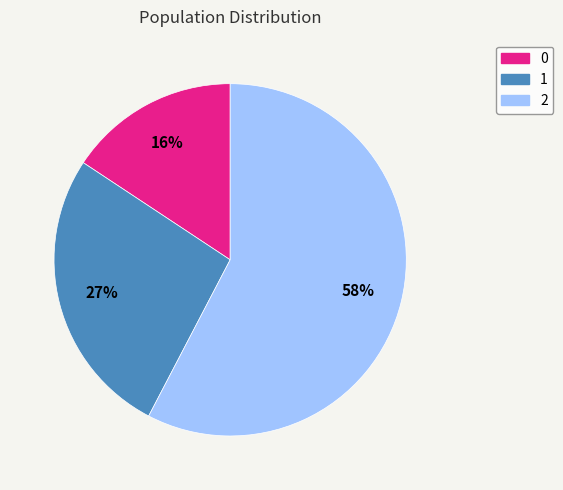

Rank the categories by value from highest to lowest.

2, 1, 0